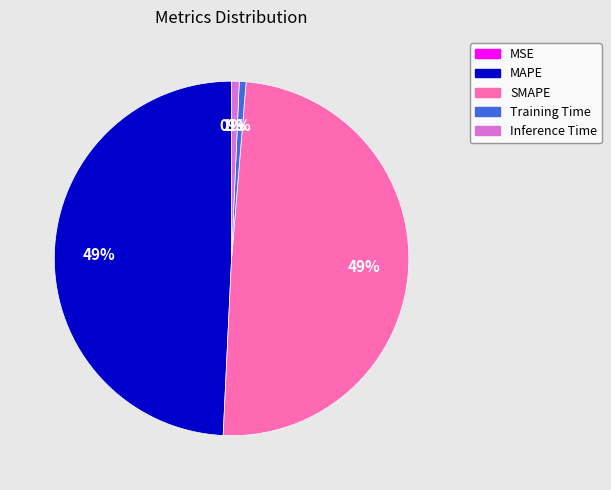

Between SMAPE and Inference Time, which is larger?

SMAPE